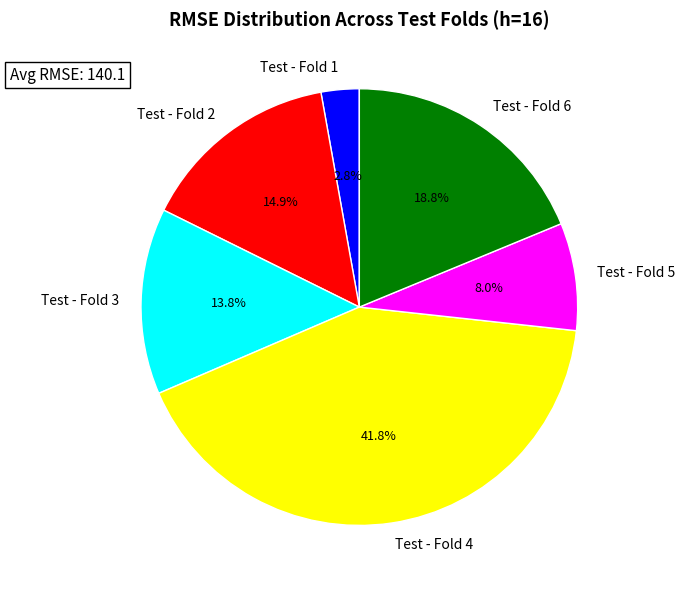

Does any single category account for the majority?

No